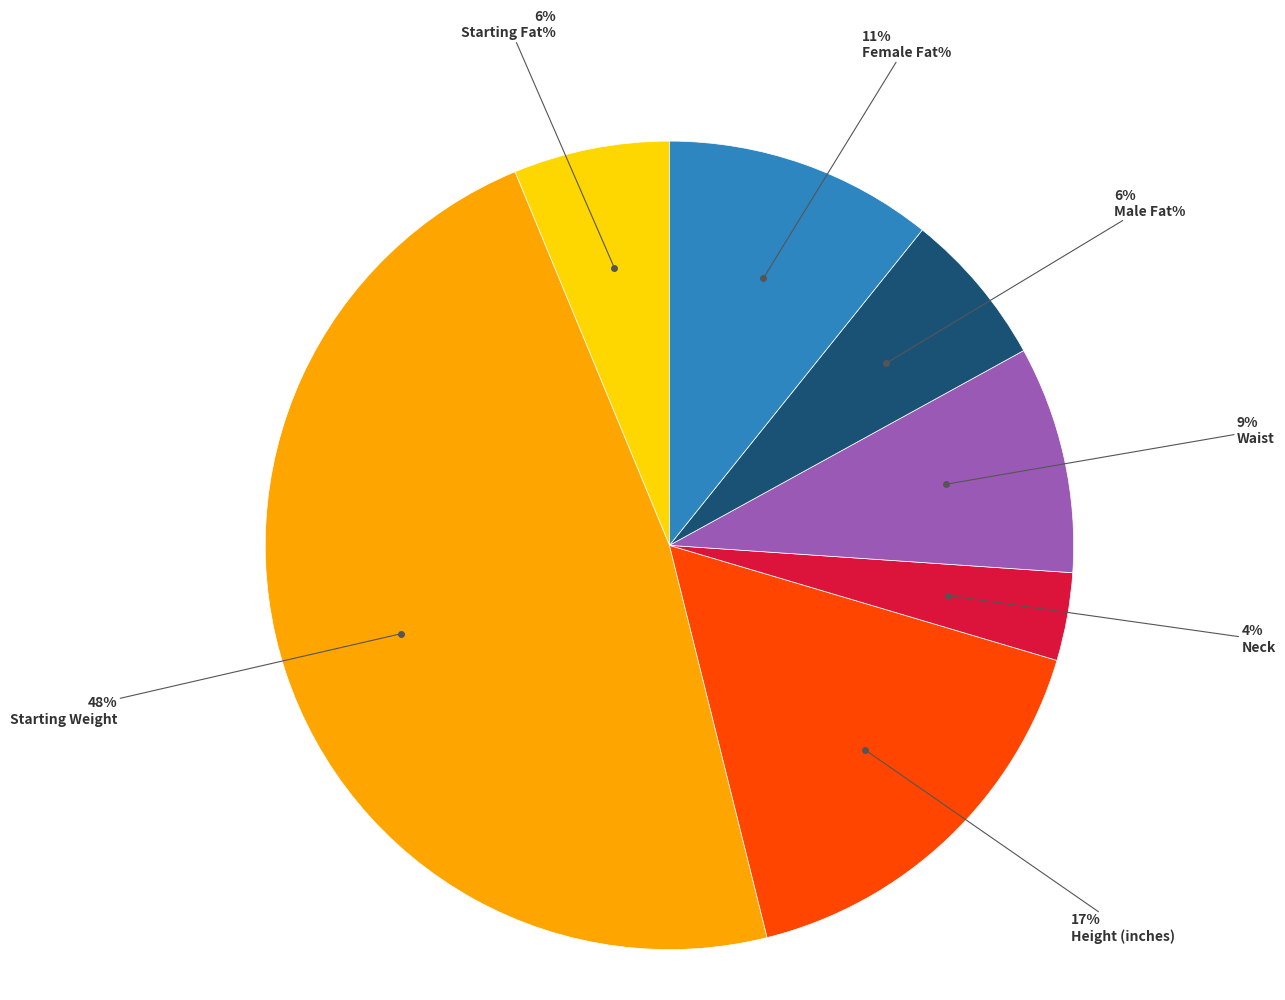

Does any single category account for the majority?

No